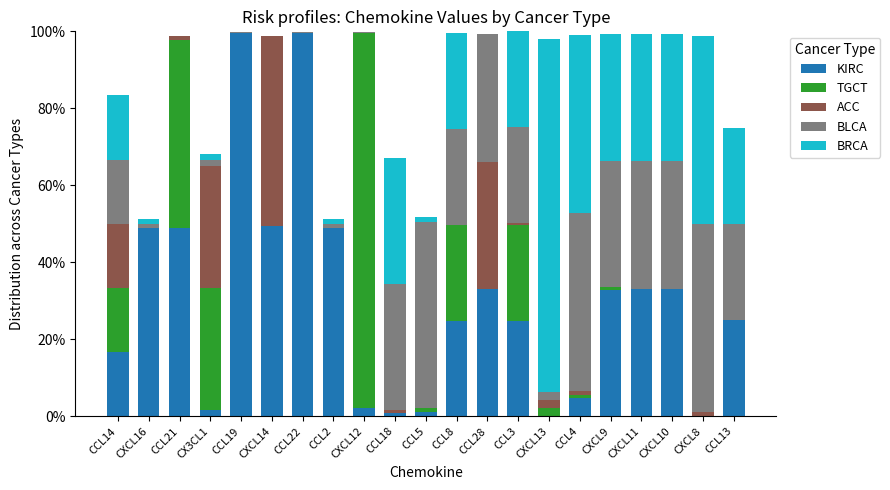

Does the chart contain stacked bars?

Yes